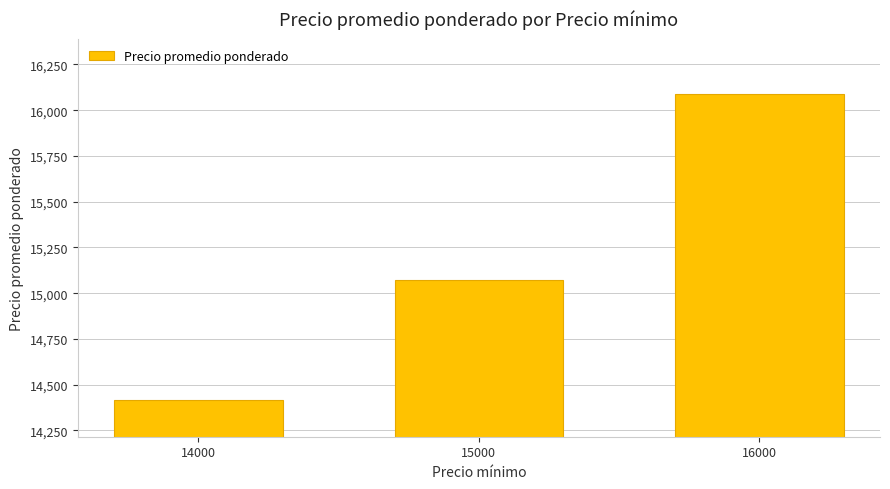

How many series are shown in this chart?

1